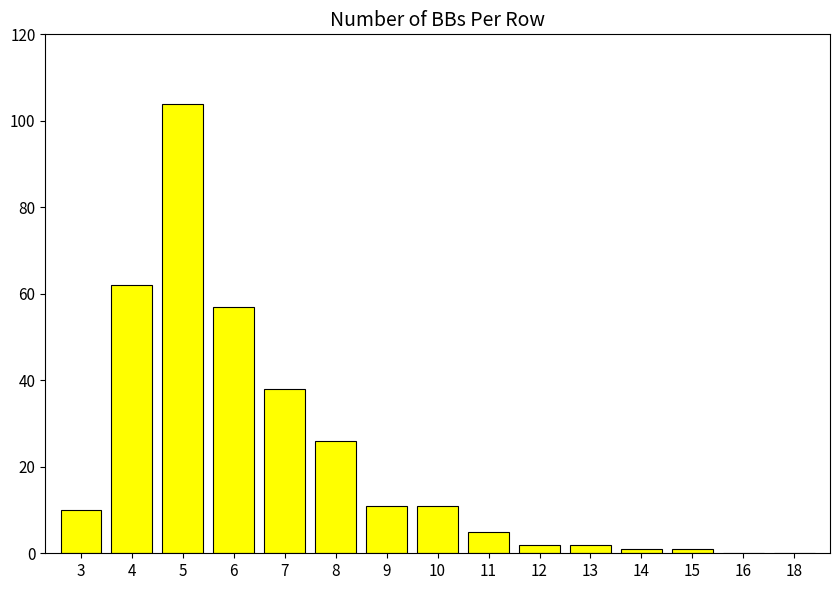

Are the bars horizontal?

No